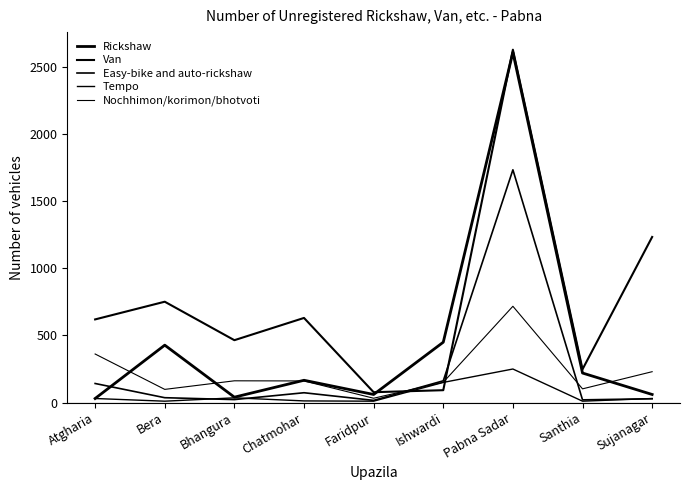

Read the Nochhimon/korimon/bhotvoti value at Sujanagar.

230